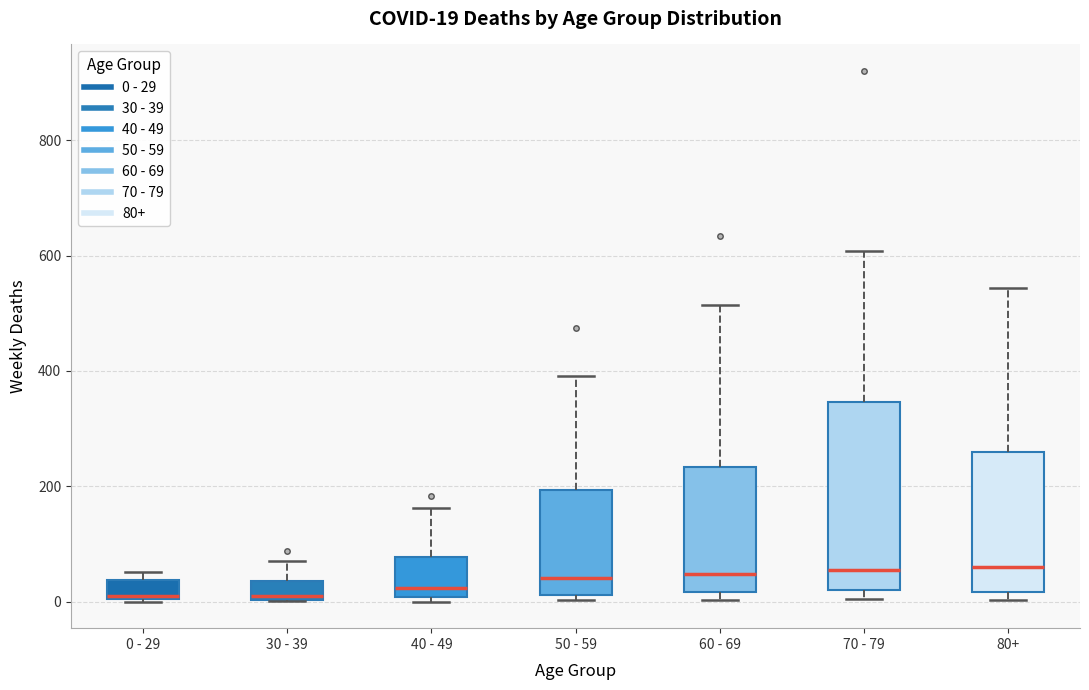

Comparing the boxes themselves (not the whiskers), which one is the tallest?

70 - 79